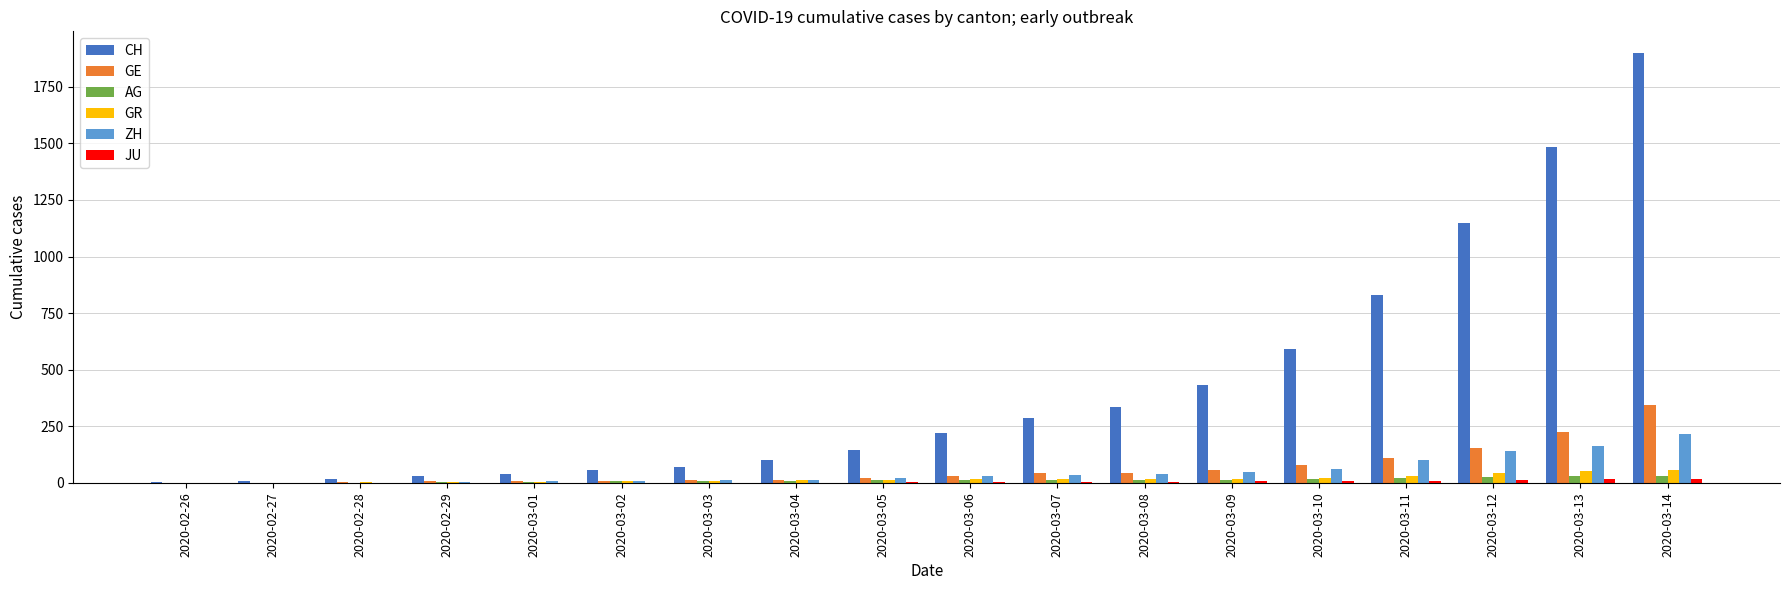

What is the maximum value for GR?

56